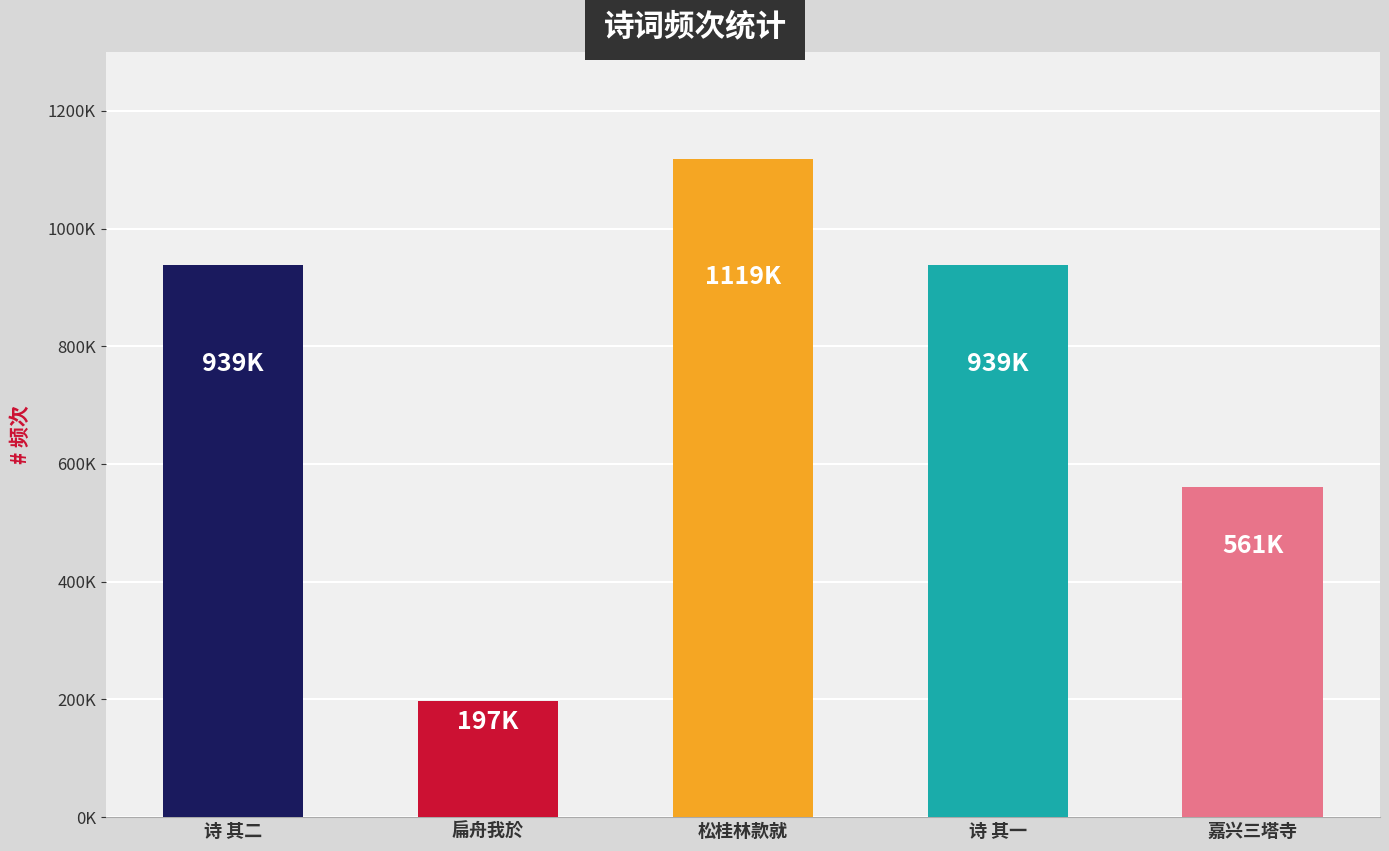

Reading left to right, extract all data points from this chart.

诗 其二=938780	扁舟我於=196781	松桂林款就=1118948	诗 其一=938781	嘉兴三塔寺=561147